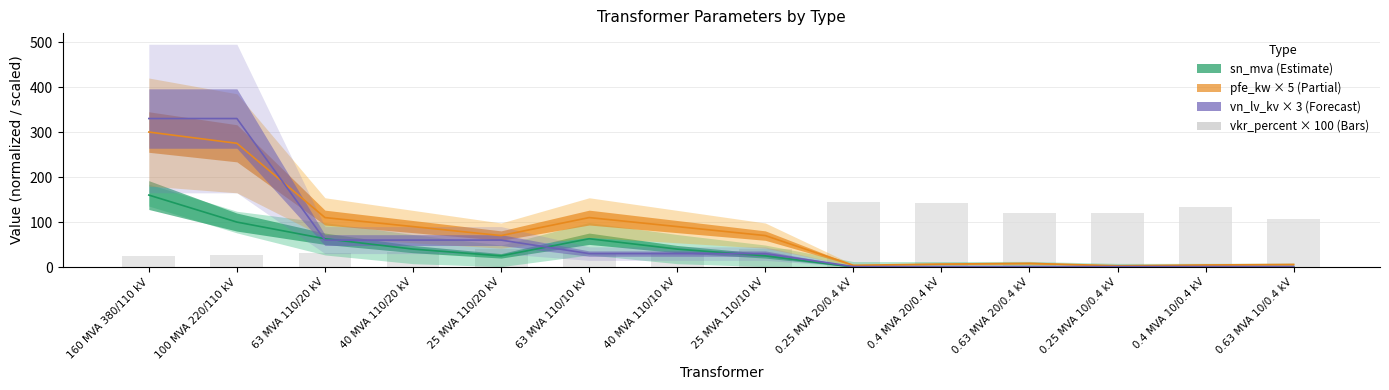

Reading right to left, extract all data points from this chart.

pfe_kw: 0.63 MVA 10/0.4 kV=5.9	0.4 MVA 10/0.4 kV=4.8	0.25 MVA 10/0.4 kV=3.0	0.63 MVA 20/0.4 kV=8.2	0.4 MVA 20/0.4 kV=6.8	0.25 MVA 20/0.4 kV=4.0	25 MVA 110/10 kV=70.0	40 MVA 110/10 kV=90.0	63 MVA 110/10 kV=110.0	25 MVA 110/20 kV=70.0	40 MVA 110/20 kV=90.0	63 MVA 110/20 kV=110.0	100 MVA 220/110 kV=275.0	160 MVA 380/110 kV=300.0
vkr_percent: 0.63 MVA 10/0.4 kV=107.9	0.4 MVA 10/0.4 kV=132.5	0.25 MVA 10/0.4 kV=120.0	0.63 MVA 20/0.4 kV=120.6	0.4 MVA 20/0.4 kV=142.5	0.25 MVA 20/0.4 kV=144.0	25 MVA 110/10 kV=41.0	40 MVA 110/10 kV=34.0	63 MVA 110/10 kV=32.0	25 MVA 110/20 kV=41.0	40 MVA 110/20 kV=34.0	63 MVA 110/20 kV=32.0	100 MVA 220/110 kV=26.0	160 MVA 380/110 kV=25.0
sn_mva: 0.63 MVA 10/0.4 kV=0.6	0.4 MVA 10/0.4 kV=0.4	0.25 MVA 10/0.4 kV=0.2	0.63 MVA 20/0.4 kV=0.6	0.4 MVA 20/0.4 kV=0.4	0.25 MVA 20/0.4 kV=0.2	25 MVA 110/10 kV=25.0	40 MVA 110/10 kV=40.0	63 MVA 110/10 kV=63.0	25 MVA 110/20 kV=25.0	40 MVA 110/20 kV=40.0	63 MVA 110/20 kV=63.0	100 MVA 220/110 kV=100.0	160 MVA 380/110 kV=160.0
vn_lv_kv: 0.63 MVA 10/0.4 kV=1.2	0.4 MVA 10/0.4 kV=1.2	0.25 MVA 10/0.4 kV=1.2	0.63 MVA 20/0.4 kV=1.2	0.4 MVA 20/0.4 kV=1.2	0.25 MVA 20/0.4 kV=1.2	25 MVA 110/10 kV=30.0	40 MVA 110/10 kV=30.0	63 MVA 110/10 kV=30.0	25 MVA 110/20 kV=60.0	40 MVA 110/20 kV=60.0	63 MVA 110/20 kV=60.0	100 MVA 220/110 kV=330.0	160 MVA 380/110 kV=330.0